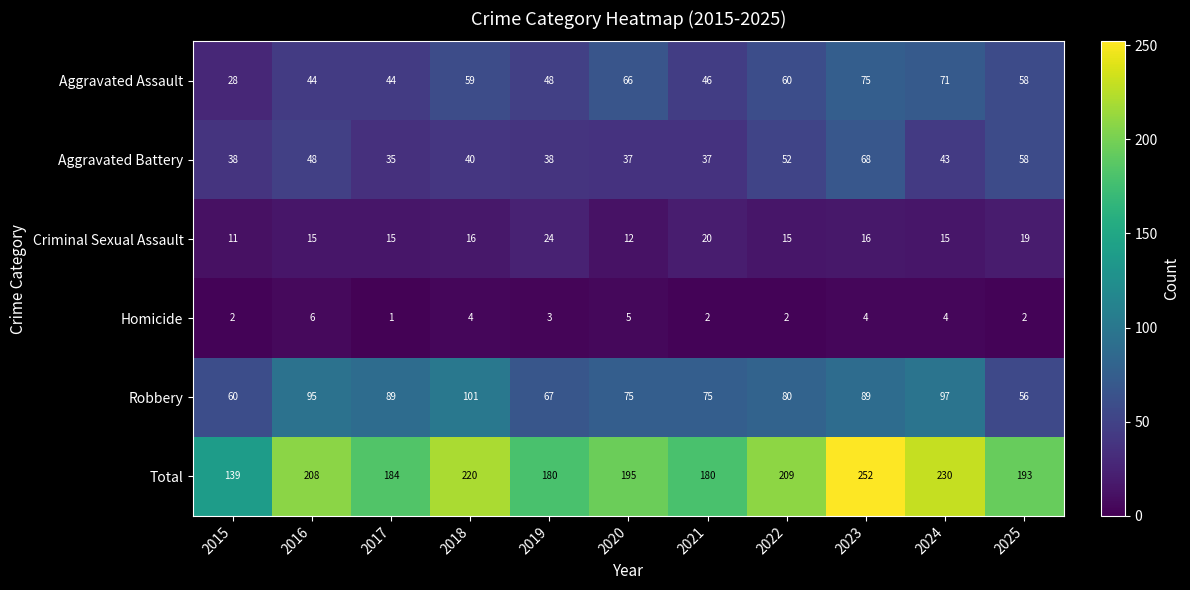

Which series has the widest spread of values?

Total